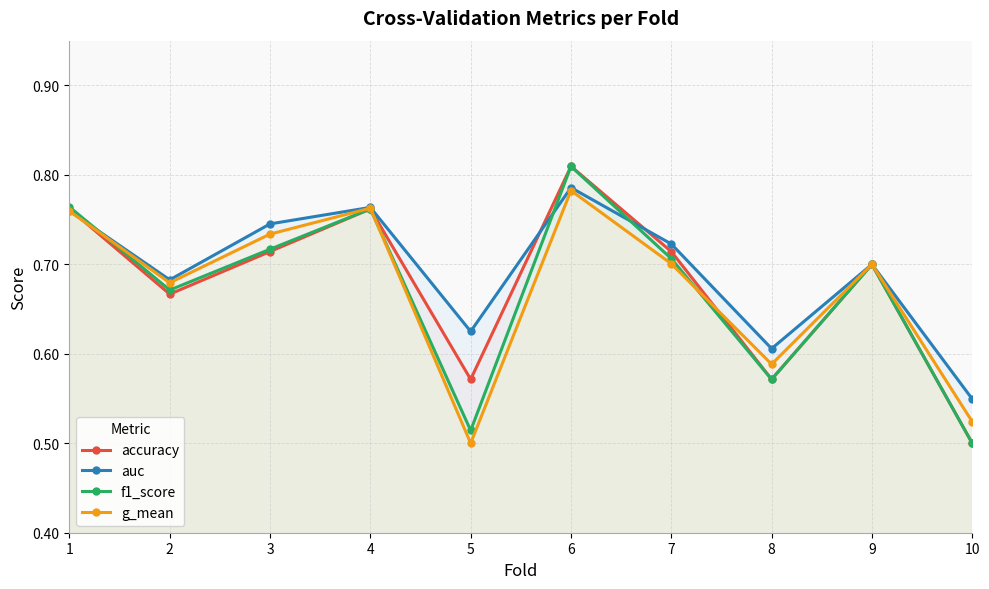

What is the maximum value shown in the chart?

0.8